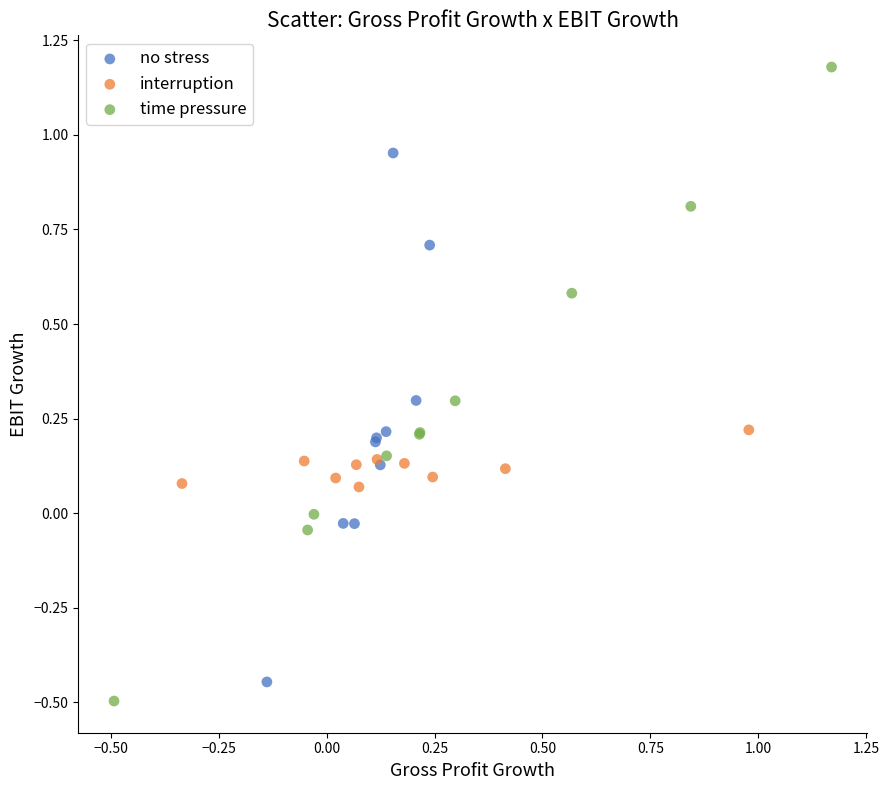

Which series contains the lowest Y value?

time pressure